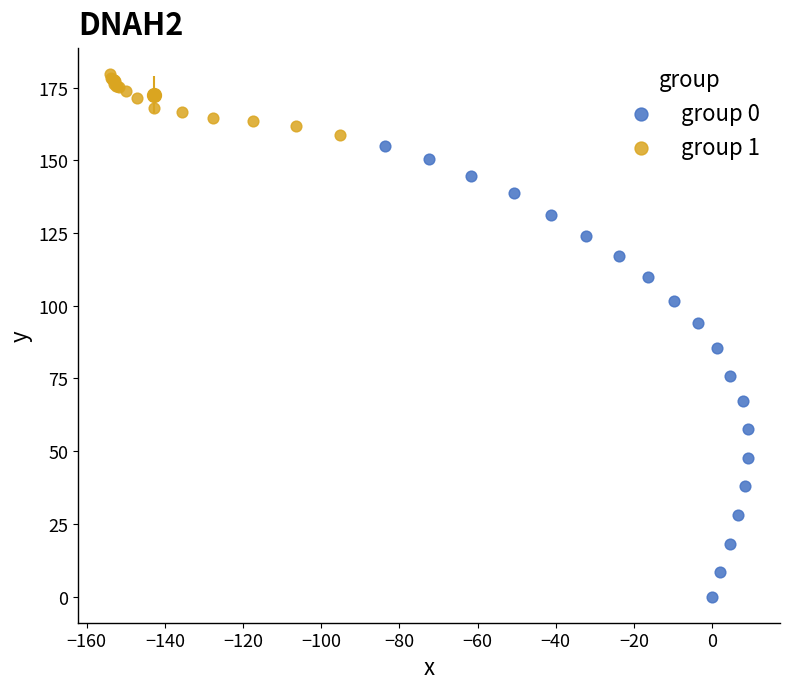

Which series has the largest Y range (max minus min)?

group 0